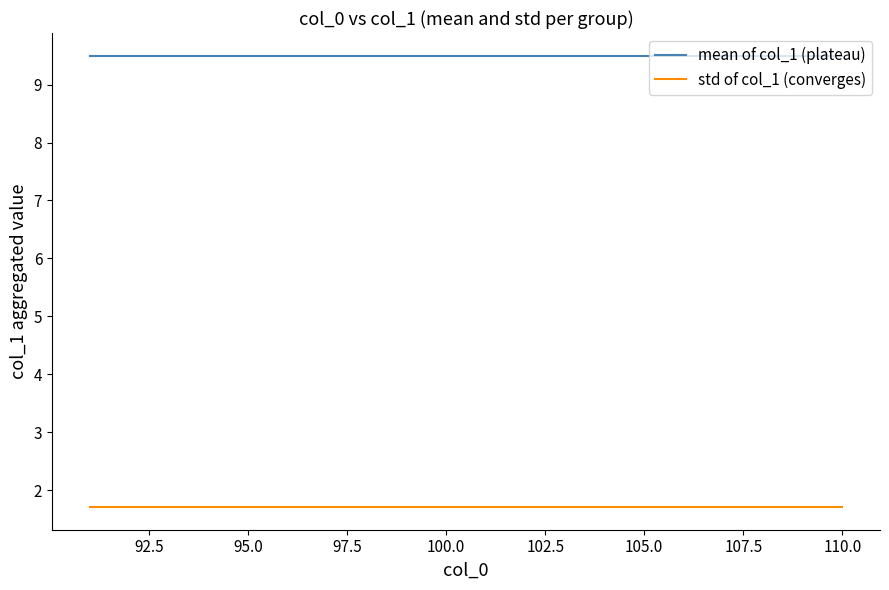

List the series in order of their overall mean, lowest first.

std of col_1 (converges), mean of col_1 (plateau)